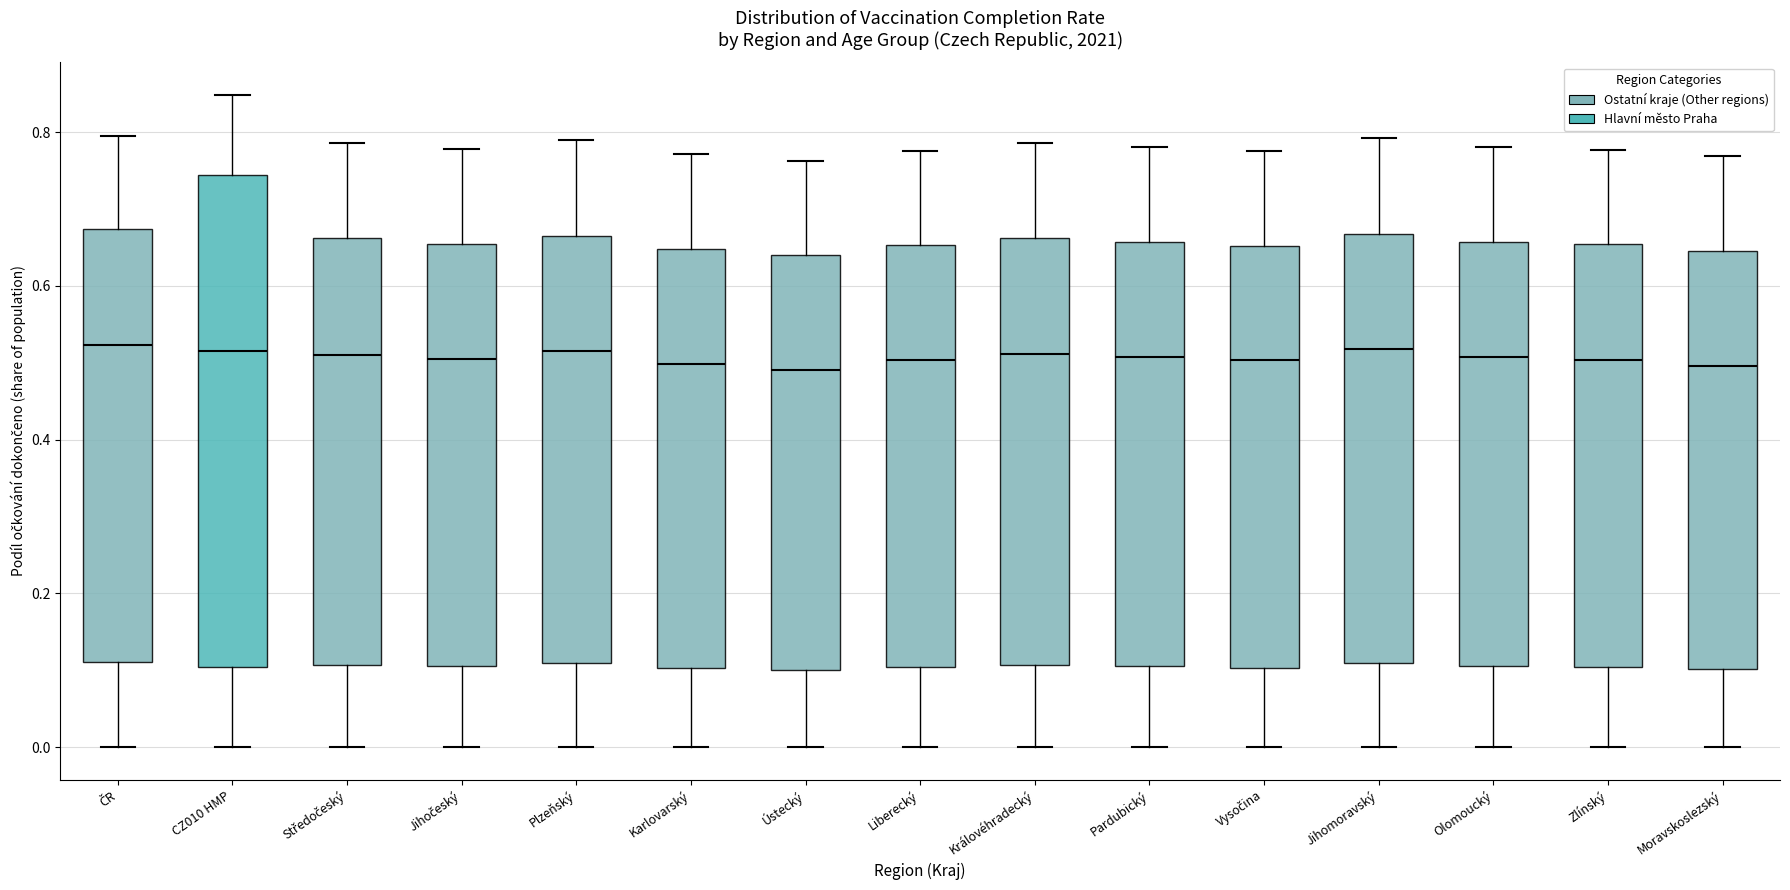

Where is the upper edge of the box for Jihočeský on the y-axis? The values are not printed on the chart, so give them approximately, as read against the axis.

0.66